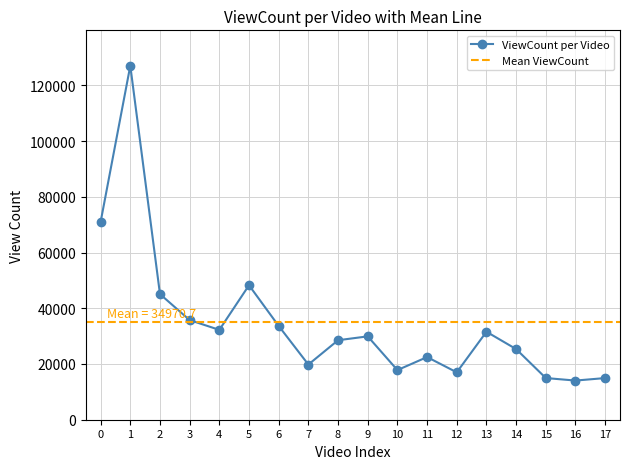

What is the highest value of the ViewCount per Video series?

127049